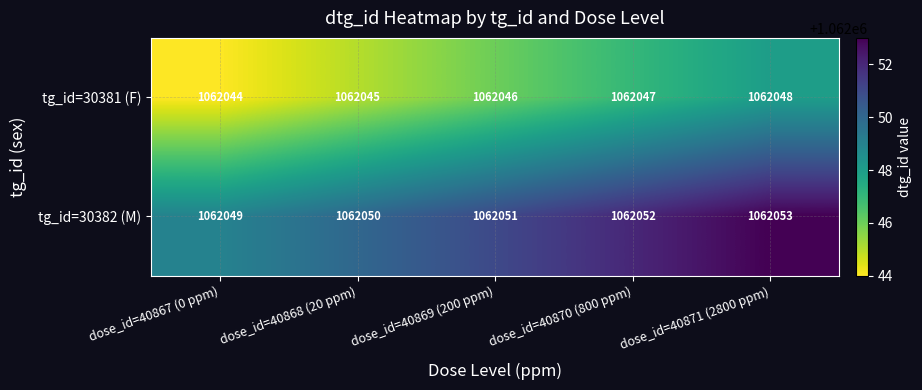

At how many categories does at least one series exceed 1062046?

5